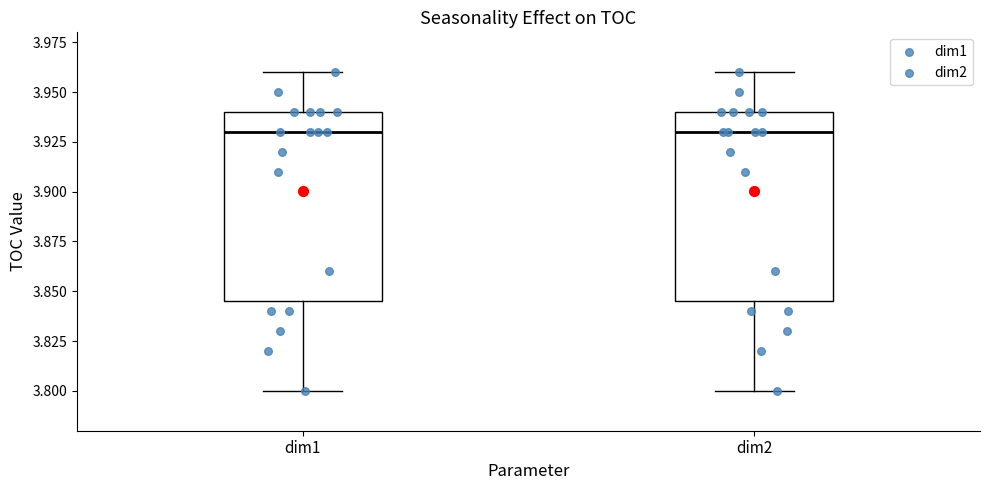

Where is the lower edge of the box for dim2 on the y-axis? The values are not printed on the chart, so give them approximately, as read against the axis.

3.845